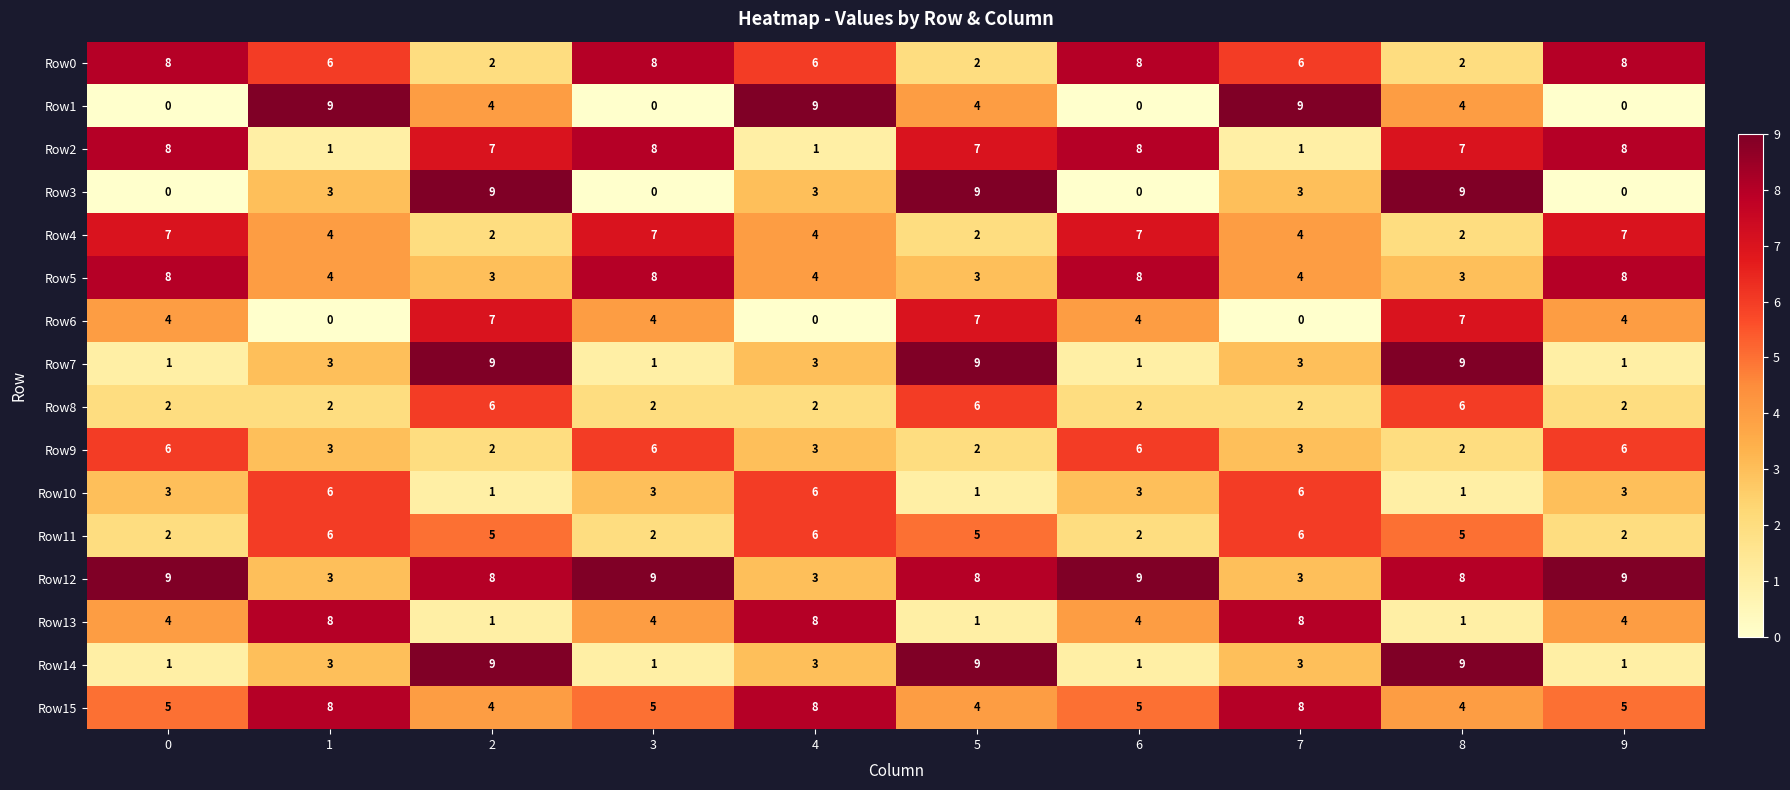

What is the difference between the second highest and second lowest values in the Row0 series?

6